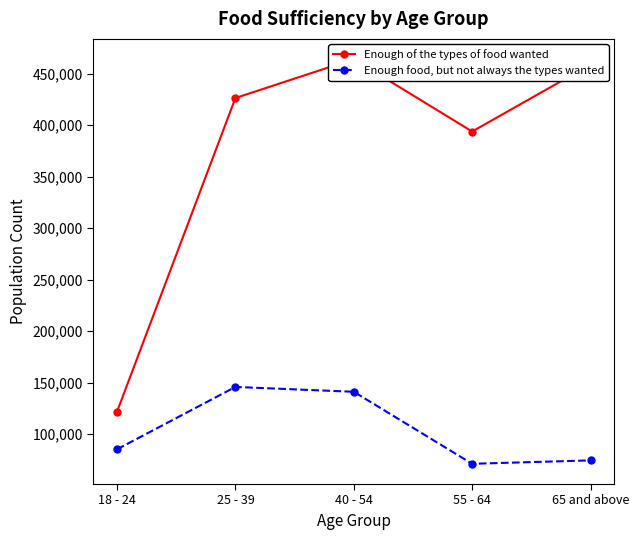

Is the value of Enough food, but not always the types wanted at 40 - 54 greater than the value of Enough of the types of food wanted at 55 - 64?

No